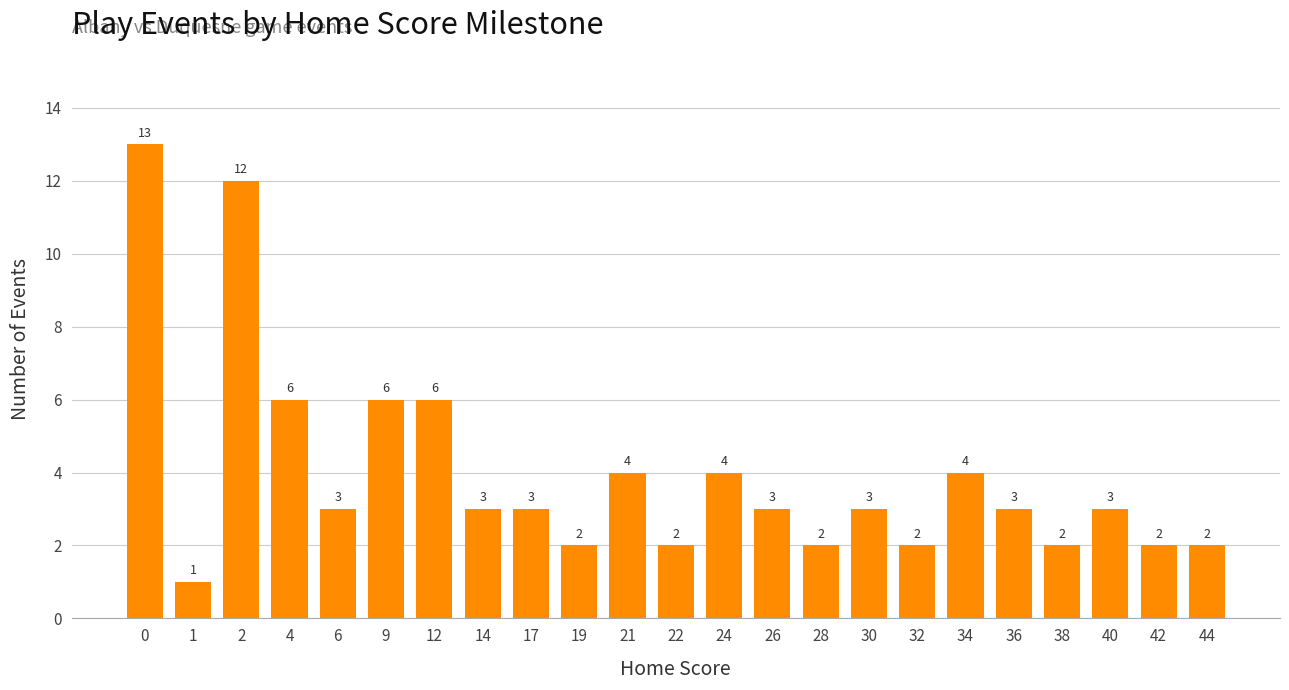

Are the bars horizontal?

No